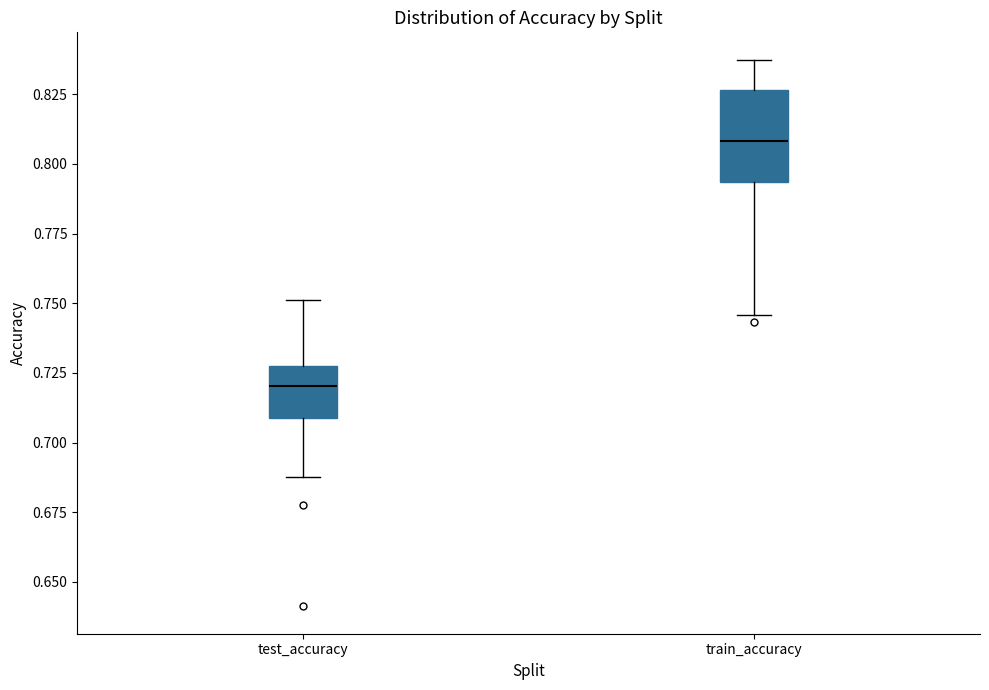

Reading left to right, read every box against the y-axis: the position of its median line, the range the box covers, and the ends of its whiskers. The values are not printed on the chart, so give them approximately, as read against the axis.

test_accuracy: median 0.720, box 0.710 to 0.725, whiskers 0.690 to 0.750
train_accuracy: median 0.810, box 0.795 to 0.825, whiskers 0.745 to 0.835